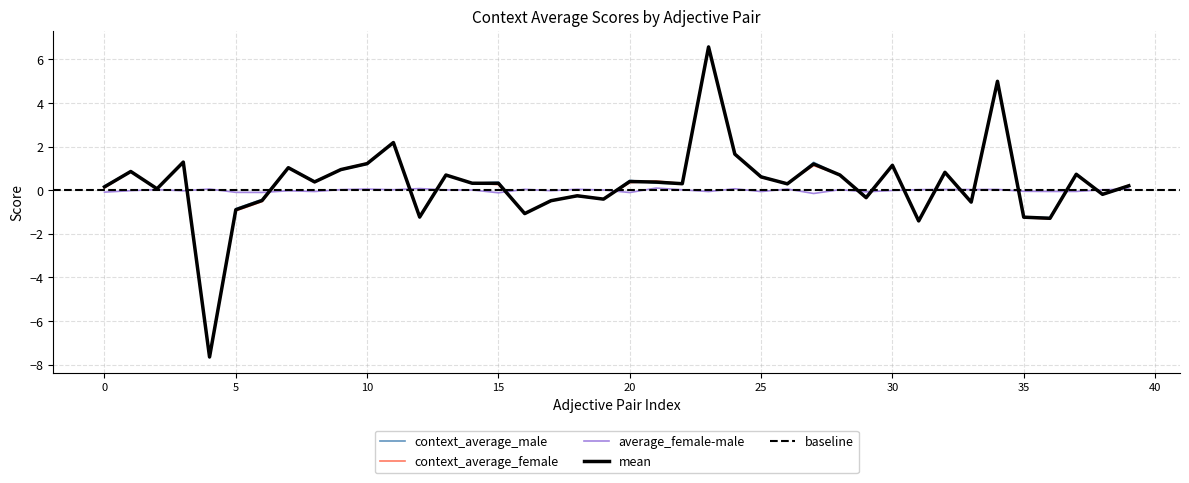

What is the lowest value of the mean series?

-7.7